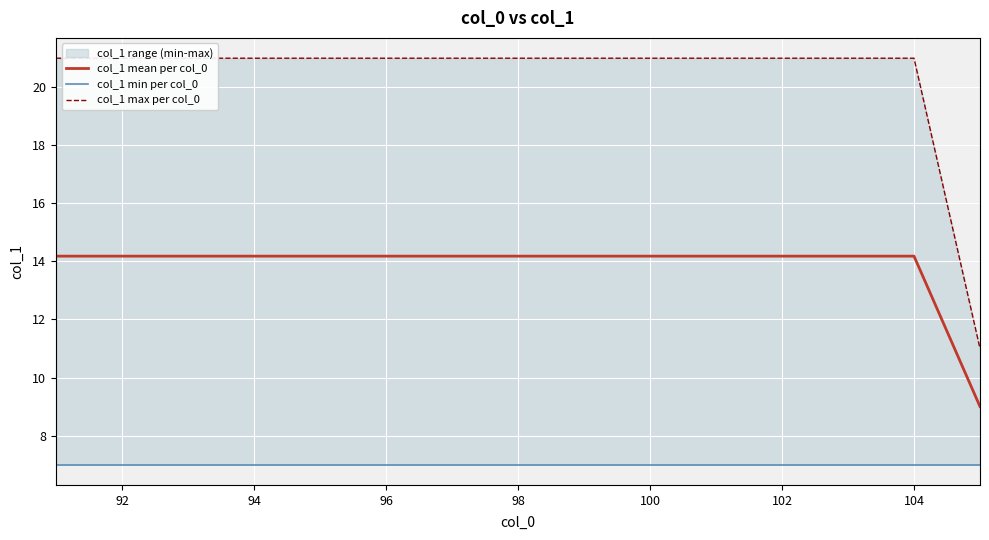

What is the lowest value of the col_1 mean per col_0 series?

9.0